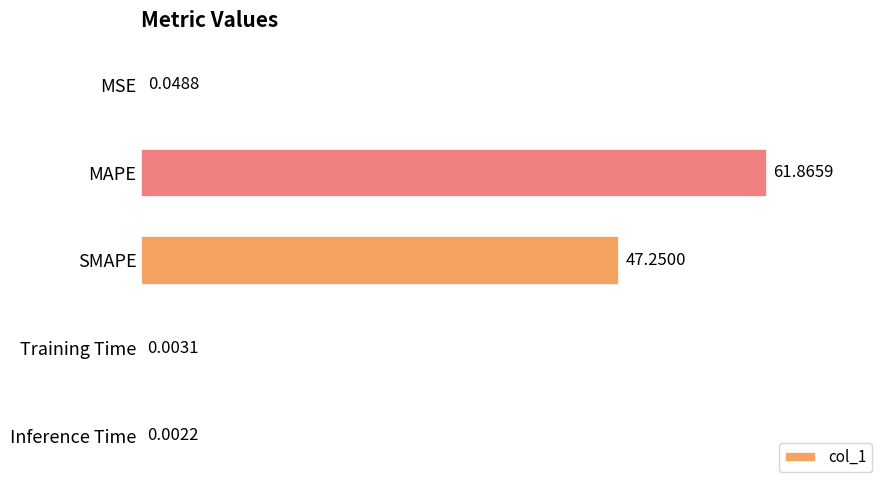

Which has a higher value, MAPE or MSE?

MAPE